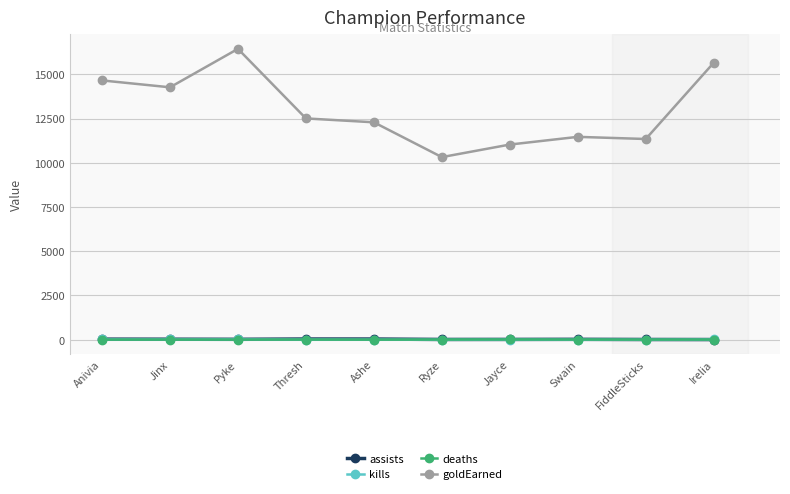

What is the difference between the second highest and second lowest values in the kills series?

11